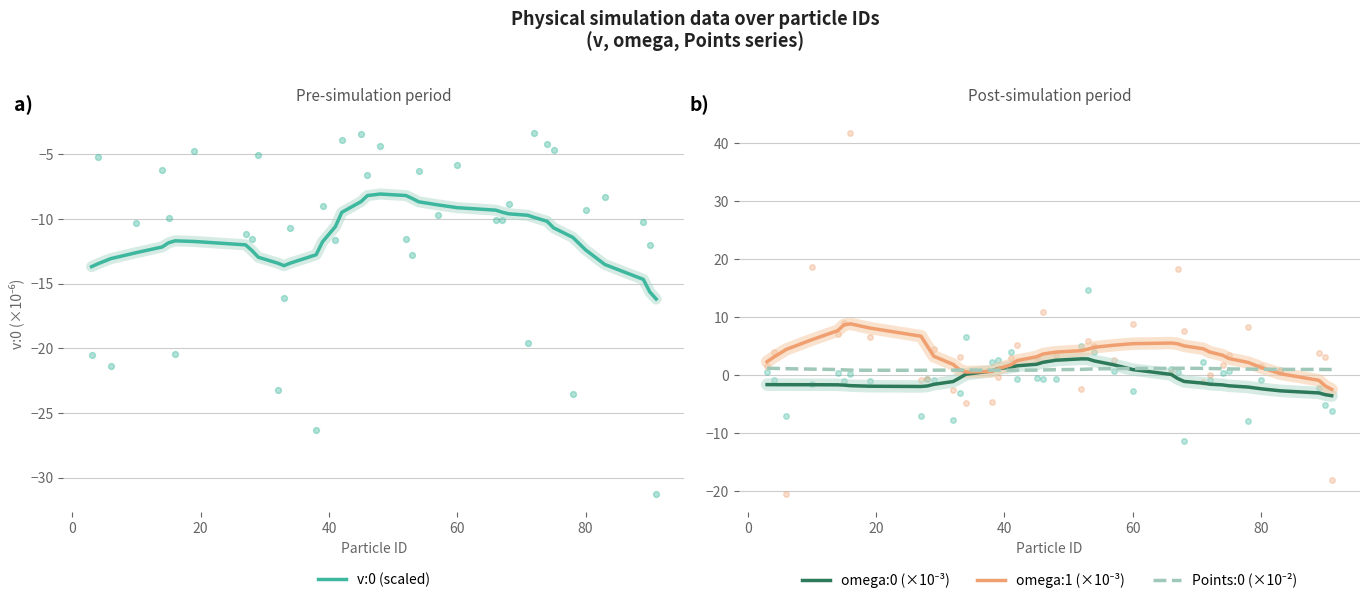

Which series reaches the maximum Y coordinate?

omega:1 (×10⁻³)